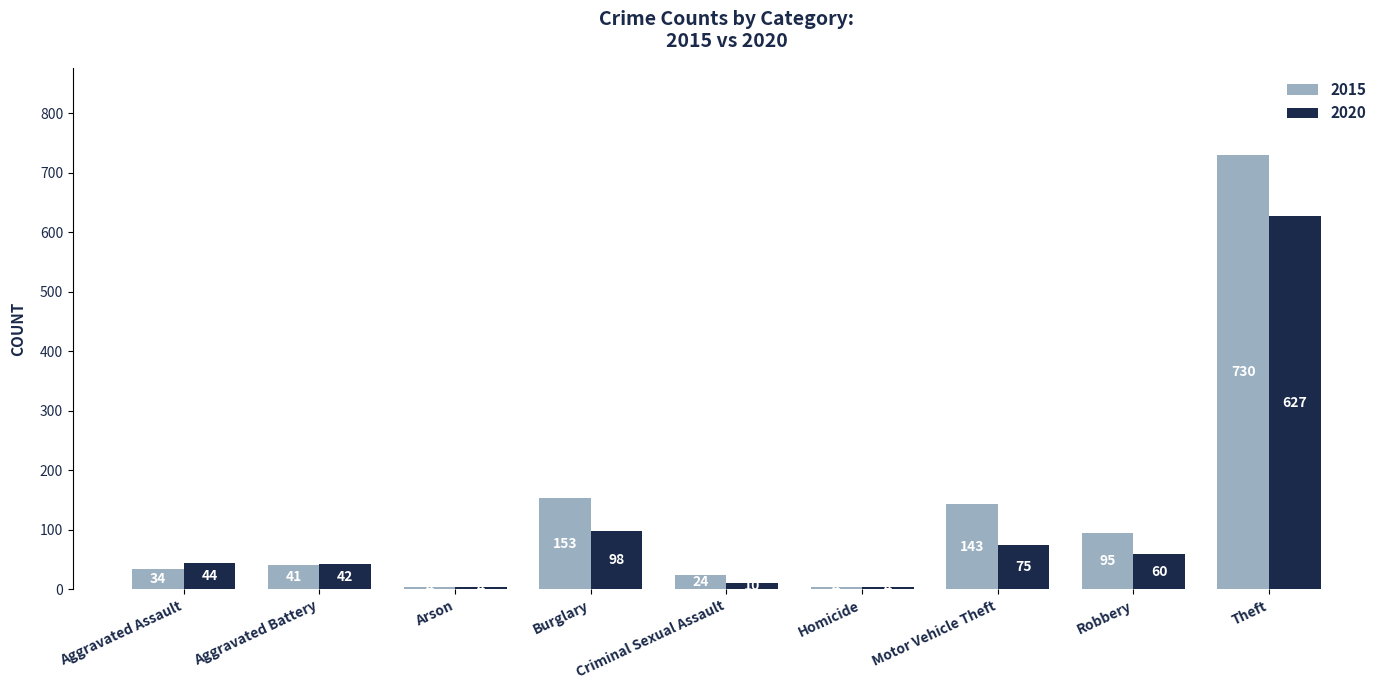

Reading left to right, list all the values displayed in this chart.

2015: 34	41	4	153	24	4	143	95	730
2020: 44	42	4	98	10	4	75	60	627